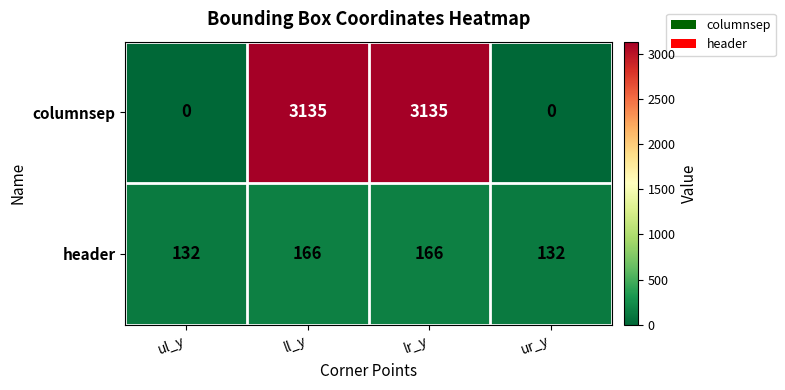

How many data points does each series have?

4